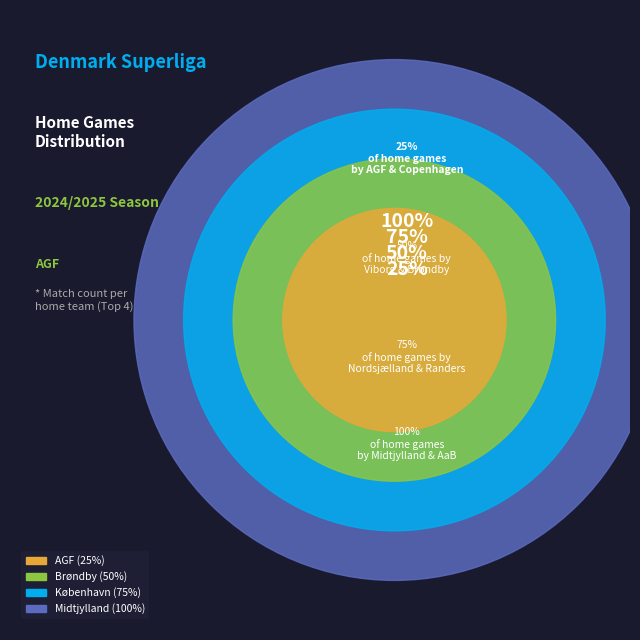

Does København represent more than half of the total?

No